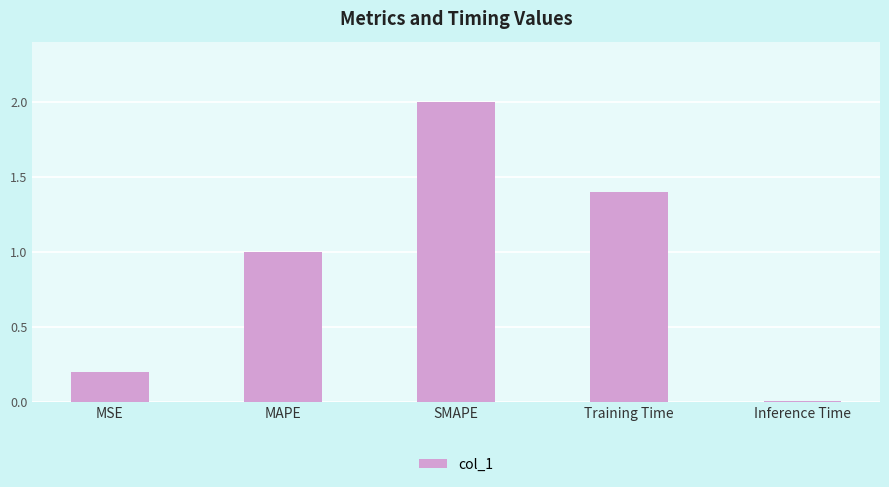

Rank the categories by value from highest to lowest.

SMAPE, Training Time, MAPE, MSE, Inference Time